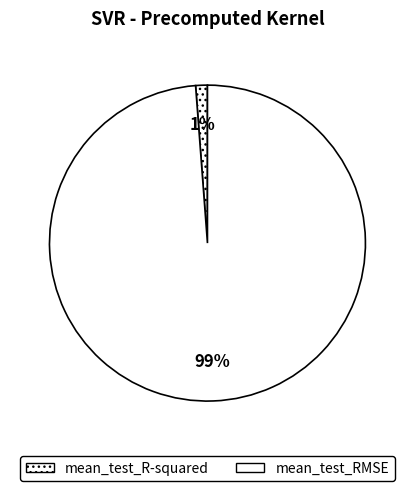

What is the change in value from mean_test_R-squared to mean_test_RMSE?

+17.7